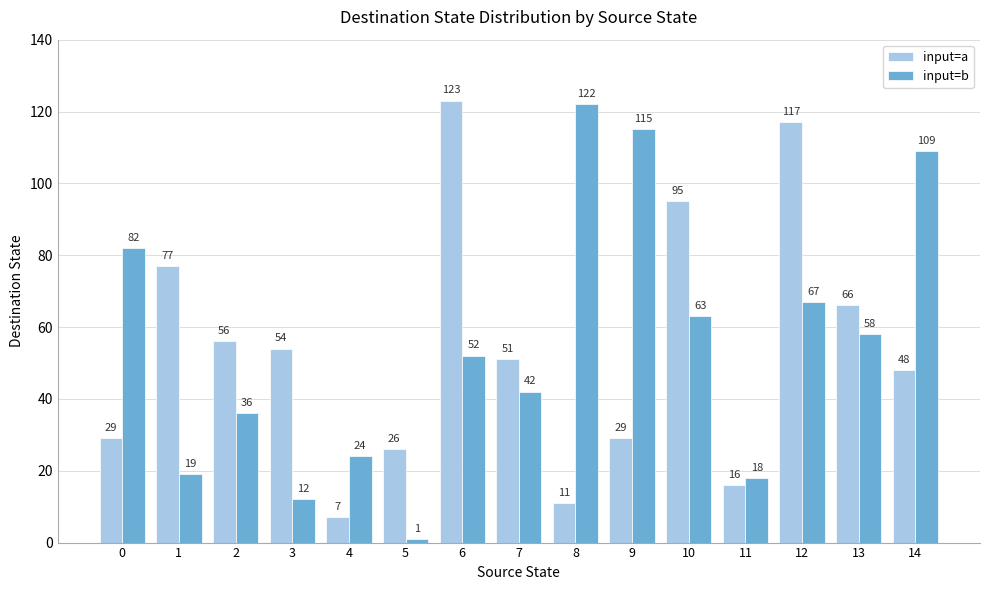

What value does the input=a series have at 2, to the nearest 5?

55